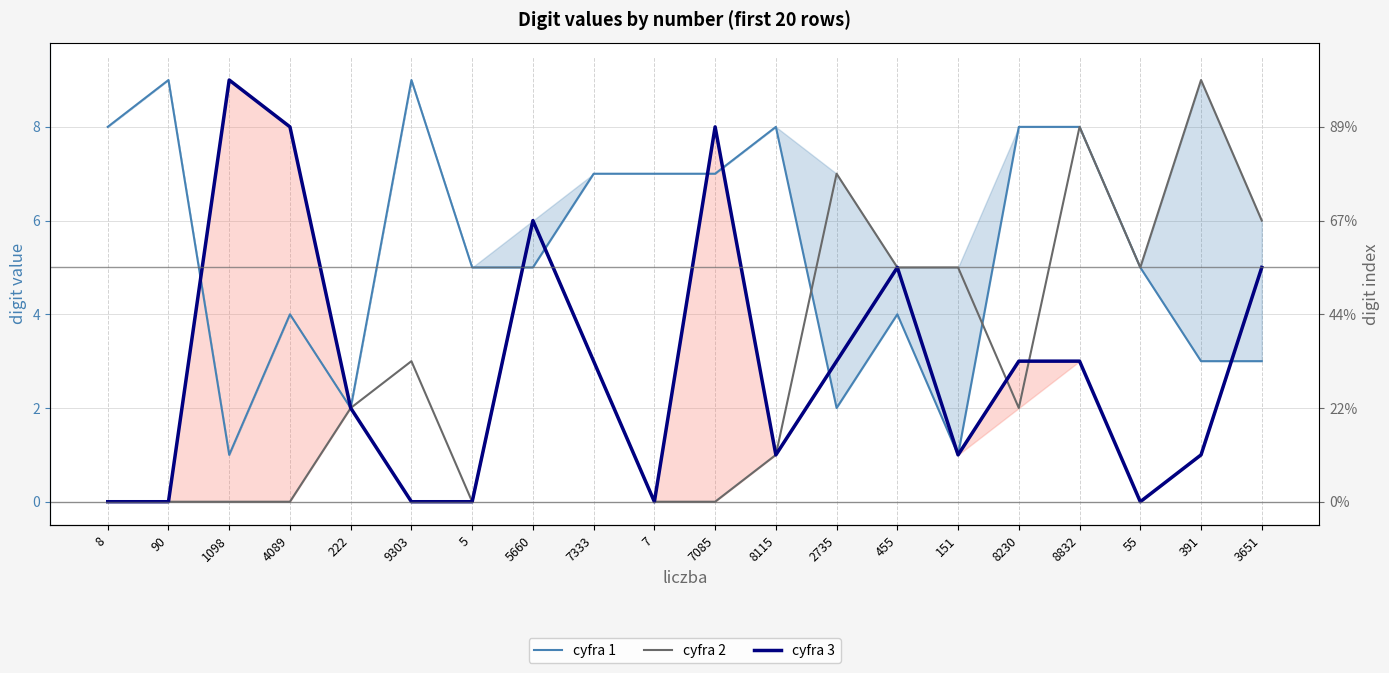

Count the cyfra 3 values in the range 0 to 5.

16